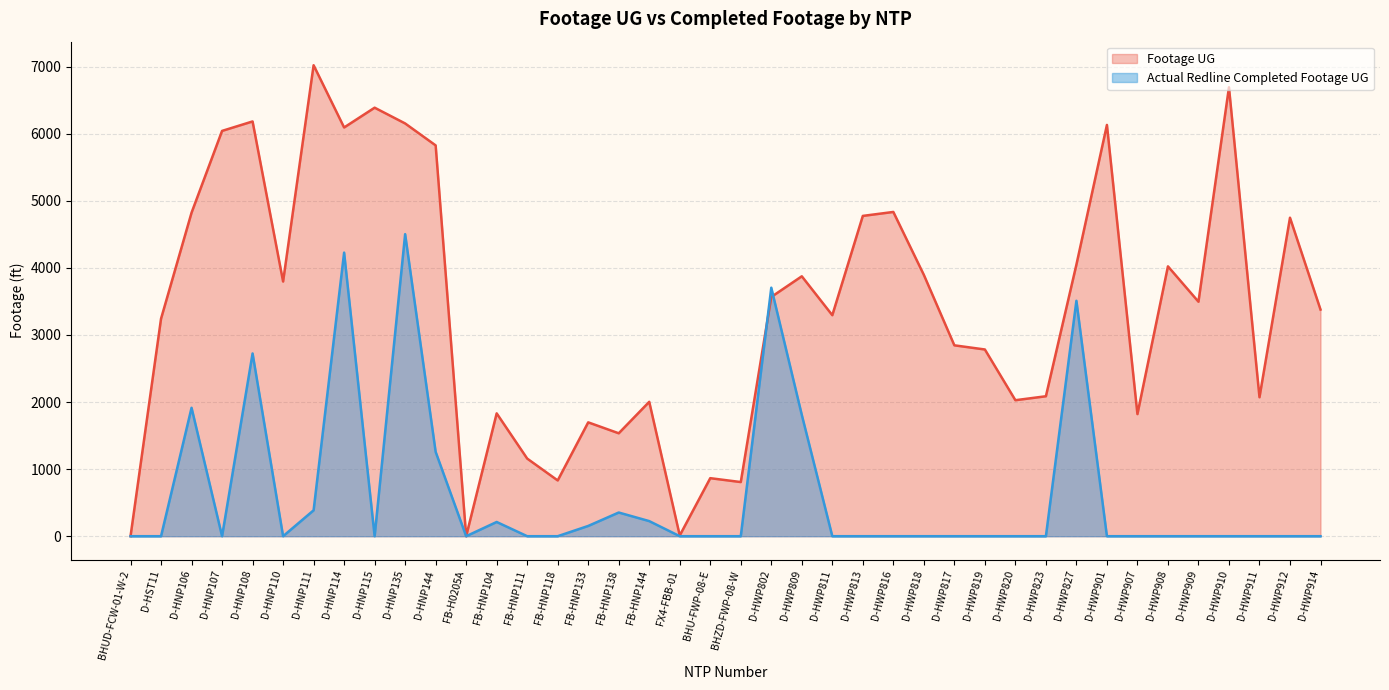

True or false: Actual Redline Completed Footage UG has a value of -1424 at D-HWP911.

False